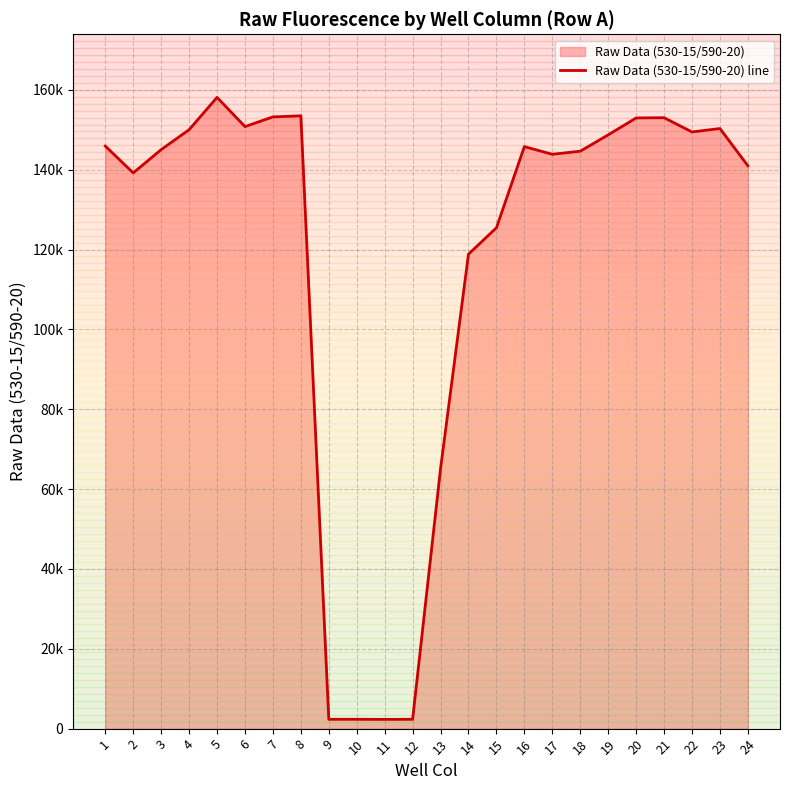

What is the change in value from 4 to 17?

-6155